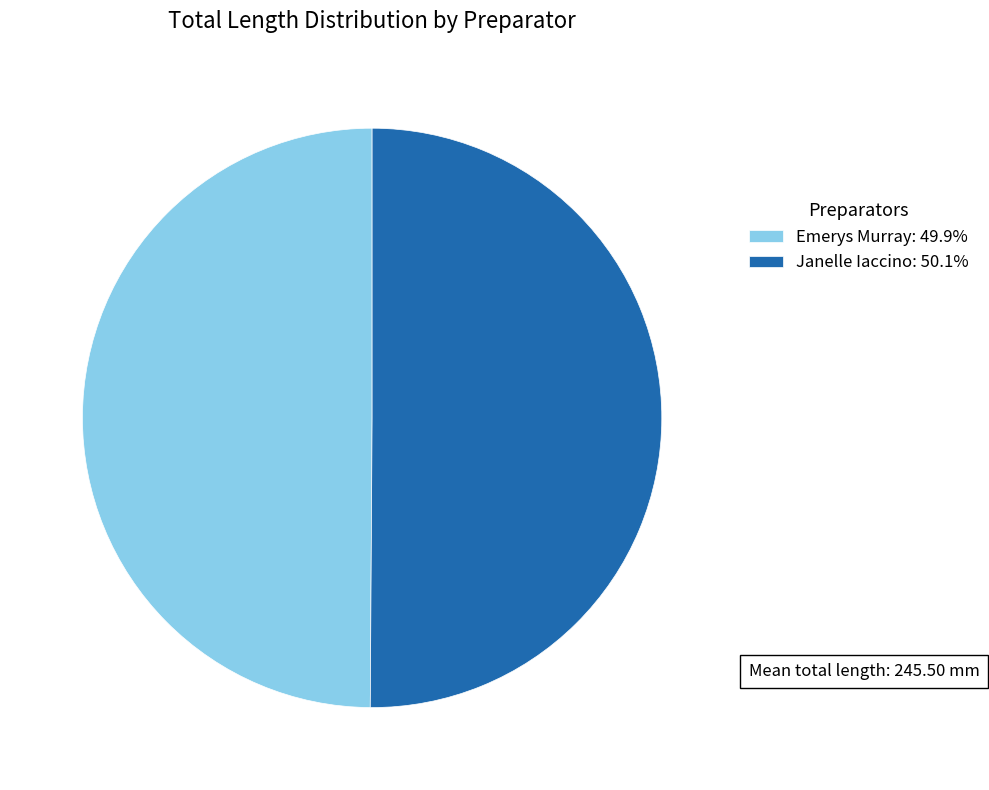

What is the ratio of the value at Emerys Murray: 49.9% to the value at Janelle Iaccino: 50.1%?

1.0